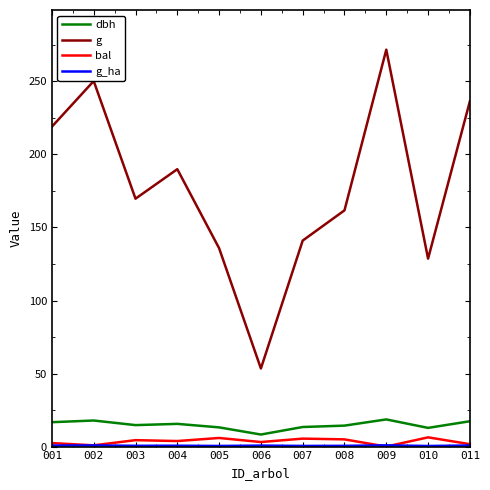

At which label is g closest to 162?

008